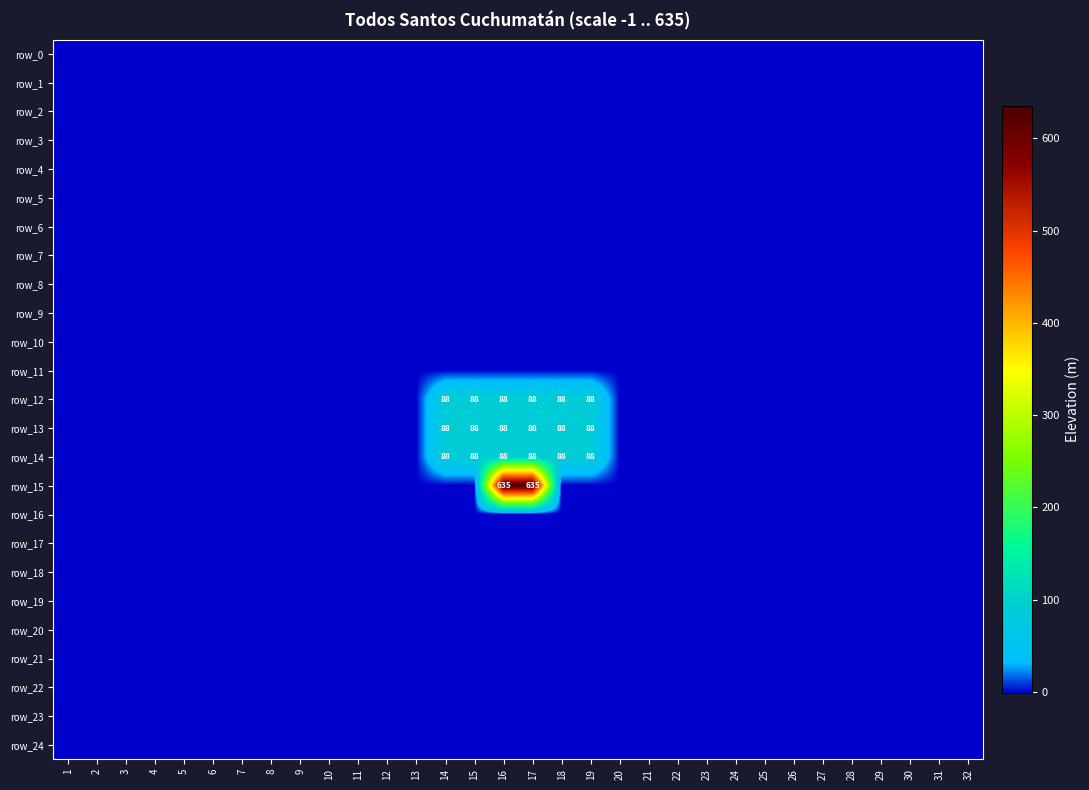

Reading left to right, what are all the values shown in this chart?

row_0: 1=-1	2=-1	3=-1	4=-1	5=-1	6=-1	7=-1	8=-1	9=-1	10=-1	11=-1	12=-1	13=-1	14=-1	15=-1	16=-1	17=-1	18=-1	19=-1	20=-1	21=-1	22=-1	23=-1	24=-1	25=-1	26=-1	27=-1	28=-1	29=-1	30=-1	31=-1	32=-1
row_1: 1=-1	2=-1	3=-1	4=-1	5=-1	6=-1	7=-1	8=-1	9=-1	10=-1	11=-1	12=-1	13=-1	14=-1	15=-1	16=-1	17=-1	18=-1	19=-1	20=-1	21=-1	22=-1	23=-1	24=-1	25=-1	26=-1	27=-1	28=-1	29=-1	30=-1	31=-1	32=-1
row_2: 1=-1	2=-1	3=-1	4=-1	5=-1	6=-1	7=-1	8=-1	9=-1	10=-1	11=-1	12=-1	13=-1	14=-1	15=-1	16=-1	17=-1	18=-1	19=-1	20=-1	21=-1	22=-1	23=-1	24=-1	25=-1	26=-1	27=-1	28=-1	29=-1	30=-1	31=-1	32=-1
row_3: 1=-1	2=-1	3=-1	4=-1	5=-1	6=-1	7=-1	8=-1	9=-1	10=-1	11=-1	12=-1	13=-1	14=-1	15=-1	16=-1	17=-1	18=-1	19=-1	20=-1	21=-1	22=-1	23=-1	24=-1	25=-1	26=-1	27=-1	28=-1	29=-1	30=-1	31=-1	32=-1
row_4: 1=-1	2=-1	3=-1	4=-1	5=-1	6=-1	7=-1	8=-1	9=-1	10=-1	11=-1	12=-1	13=-1	14=-1	15=-1	16=-1	17=-1	18=-1	19=-1	20=-1	21=-1	22=-1	23=-1	24=-1	25=-1	26=-1	27=-1	28=-1	29=-1	30=-1	31=-1	32=-1
row_5: 1=-1	2=-1	3=-1	4=-1	5=-1	6=-1	7=-1	8=-1	9=-1	10=-1	11=-1	12=-1	13=-1	14=-1	15=-1	16=-1	17=-1	18=-1	19=-1	20=-1	21=-1	22=-1	23=-1	24=-1	25=-1	26=-1	27=-1	28=-1	29=-1	30=-1	31=-1	32=-1
row_6: 1=-1	2=-1	3=-1	4=-1	5=-1	6=-1	7=-1	8=-1	9=-1	10=-1	11=-1	12=-1	13=-1	14=-1	15=-1	16=-1	17=-1	18=-1	19=-1	20=-1	21=-1	22=-1	23=-1	24=-1	25=-1	26=-1	27=-1	28=-1	29=-1	30=-1	31=-1	32=-1
row_7: 1=-1	2=-1	3=-1	4=-1	5=-1	6=-1	7=-1	8=-1	9=-1	10=-1	11=-1	12=-1	13=-1	14=-1	15=-1	16=-1	17=-1	18=-1	19=-1	20=-1	21=-1	22=-1	23=-1	24=-1	25=-1	26=-1	27=-1	28=-1	29=-1	30=-1	31=-1	32=-1
row_8: 1=-1	2=-1	3=-1	4=-1	5=-1	6=-1	7=-1	8=-1	9=-1	10=-1	11=-1	12=-1	13=-1	14=-1	15=-1	16=-1	17=-1	18=-1	19=-1	20=-1	21=-1	22=-1	23=-1	24=-1	25=-1	26=-1	27=-1	28=-1	29=-1	30=-1	31=-1	32=-1
row_9: 1=-1	2=-1	3=-1	4=-1	5=-1	6=-1	7=-1	8=-1	9=-1	10=-1	11=-1	12=-1	13=-1	14=-1	15=-1	16=-1	17=-1	18=-1	19=-1	20=-1	21=-1	22=-1	23=-1	24=-1	25=-1	26=-1	27=-1	28=-1	29=-1	30=-1	31=-1	32=-1
row_10: 1=-1	2=-1	3=-1	4=-1	5=-1	6=-1	7=-1	8=-1	9=-1	10=-1	11=-1	12=-1	13=-1	14=-1	15=-1	16=-1	17=-1	18=-1	19=-1	20=-1	21=-1	22=-1	23=-1	24=-1	25=-1	26=-1	27=-1	28=-1	29=-1	30=-1	31=-1	32=-1
row_11: 1=-1	2=-1	3=-1	4=-1	5=-1	6=-1	7=-1	8=-1	9=-1	10=-1	11=-1	12=-1	13=-1	14=-1	15=-1	16=-1	17=-1	18=-1	19=-1	20=-1	21=-1	22=-1	23=-1	24=-1	25=-1	26=-1	27=-1	28=-1	29=-1	30=-1	31=-1	32=-1
row_12: 1=-1	2=-1	3=-1	4=-1	5=-1	6=-1	7=-1	8=-1	9=-1	10=-1	11=-1	12=-1	13=-1	14=88	15=88	16=88	17=88	18=88	19=88	20=-1	21=-1	22=-1	23=-1	24=-1	25=-1	26=-1	27=-1	28=-1	29=-1	30=-1	31=-1	32=-1
row_13: 1=-1	2=-1	3=-1	4=-1	5=-1	6=-1	7=-1	8=-1	9=-1	10=-1	11=-1	12=-1	13=-1	14=88	15=88	16=88	17=88	18=88	19=88	20=-1	21=-1	22=-1	23=-1	24=-1	25=-1	26=-1	27=-1	28=-1	29=-1	30=-1	31=-1	32=-1
row_14: 1=-1	2=-1	3=-1	4=-1	5=-1	6=-1	7=-1	8=-1	9=-1	10=-1	11=-1	12=-1	13=-1	14=88	15=88	16=88	17=88	18=88	19=88	20=-1	21=-1	22=-1	23=-1	24=-1	25=-1	26=-1	27=-1	28=-1	29=-1	30=-1	31=-1	32=-1
row_15: 1=-1	2=-1	3=-1	4=-1	5=-1	6=-1	7=-1	8=-1	9=-1	10=-1	11=-1	12=-1	13=-1	14=-1	15=-1	16=635	17=635	18=-1	19=-1	20=-1	21=-1	22=-1	23=-1	24=-1	25=-1	26=-1	27=-1	28=-1	29=-1	30=-1	31=-1	32=-1
row_16: 1=-1	2=-1	3=-1	4=-1	5=-1	6=-1	7=-1	8=-1	9=-1	10=-1	11=-1	12=-1	13=-1	14=-1	15=-1	16=-1	17=-1	18=-1	19=-1	20=-1	21=-1	22=-1	23=-1	24=-1	25=-1	26=-1	27=-1	28=-1	29=-1	30=-1	31=-1	32=-1
row_17: 1=-1	2=-1	3=-1	4=-1	5=-1	6=-1	7=-1	8=-1	9=-1	10=-1	11=-1	12=-1	13=-1	14=-1	15=-1	16=-1	17=-1	18=-1	19=-1	20=-1	21=-1	22=-1	23=-1	24=-1	25=-1	26=-1	27=-1	28=-1	29=-1	30=-1	31=-1	32=-1
row_18: 1=-1	2=-1	3=-1	4=-1	5=-1	6=-1	7=-1	8=-1	9=-1	10=-1	11=-1	12=-1	13=-1	14=-1	15=-1	16=-1	17=-1	18=-1	19=-1	20=-1	21=-1	22=-1	23=-1	24=-1	25=-1	26=-1	27=-1	28=-1	29=-1	30=-1	31=-1	32=-1
row_19: 1=-1	2=-1	3=-1	4=-1	5=-1	6=-1	7=-1	8=-1	9=-1	10=-1	11=-1	12=-1	13=-1	14=-1	15=-1	16=-1	17=-1	18=-1	19=-1	20=-1	21=-1	22=-1	23=-1	24=-1	25=-1	26=-1	27=-1	28=-1	29=-1	30=-1	31=-1	32=-1
row_20: 1=-1	2=-1	3=-1	4=-1	5=-1	6=-1	7=-1	8=-1	9=-1	10=-1	11=-1	12=-1	13=-1	14=-1	15=-1	16=-1	17=-1	18=-1	19=-1	20=-1	21=-1	22=-1	23=-1	24=-1	25=-1	26=-1	27=-1	28=-1	29=-1	30=-1	31=-1	32=-1
row_21: 1=-1	2=-1	3=-1	4=-1	5=-1	6=-1	7=-1	8=-1	9=-1	10=-1	11=-1	12=-1	13=-1	14=-1	15=-1	16=-1	17=-1	18=-1	19=-1	20=-1	21=-1	22=-1	23=-1	24=-1	25=-1	26=-1	27=-1	28=-1	29=-1	30=-1	31=-1	32=-1
row_22: 1=-1	2=-1	3=-1	4=-1	5=-1	6=-1	7=-1	8=-1	9=-1	10=-1	11=-1	12=-1	13=-1	14=-1	15=-1	16=-1	17=-1	18=-1	19=-1	20=-1	21=-1	22=-1	23=-1	24=-1	25=-1	26=-1	27=-1	28=-1	29=-1	30=-1	31=-1	32=-1
row_23: 1=-1	2=-1	3=-1	4=-1	5=-1	6=-1	7=-1	8=-1	9=-1	10=-1	11=-1	12=-1	13=-1	14=-1	15=-1	16=-1	17=-1	18=-1	19=-1	20=-1	21=-1	22=-1	23=-1	24=-1	25=-1	26=-1	27=-1	28=-1	29=-1	30=-1	31=-1	32=-1
row_24: 1=-1	2=-1	3=-1	4=-1	5=-1	6=-1	7=-1	8=-1	9=-1	10=-1	11=-1	12=-1	13=-1	14=-1	15=-1	16=-1	17=-1	18=-1	19=-1	20=-1	21=-1	22=-1	23=-1	24=-1	25=-1	26=-1	27=-1	28=-1	29=-1	30=-1	31=-1	32=-1